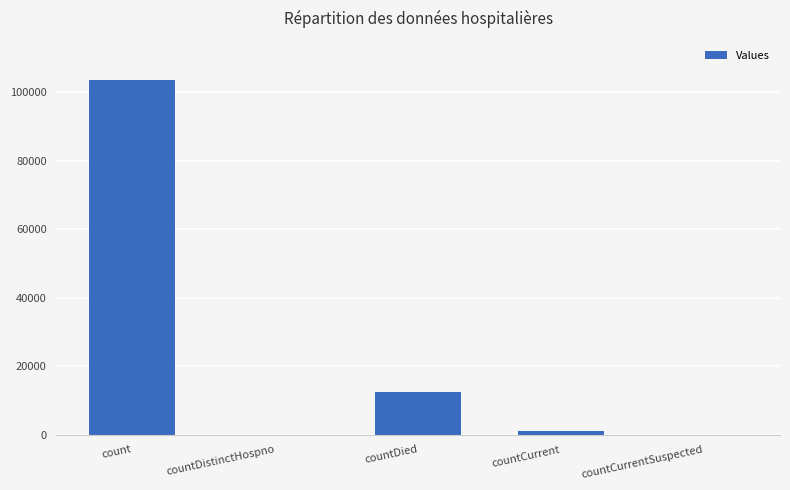

Reading left to right, what are all the values shown in this chart?

103552	0	12482	994	0